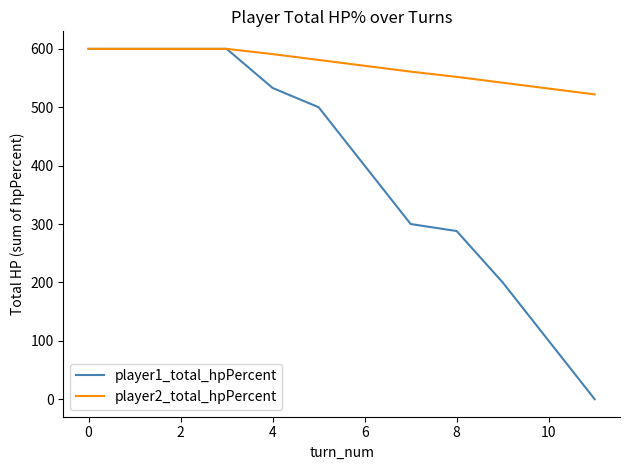

What is the lowest value of the player2_total_hpPercent series?

522